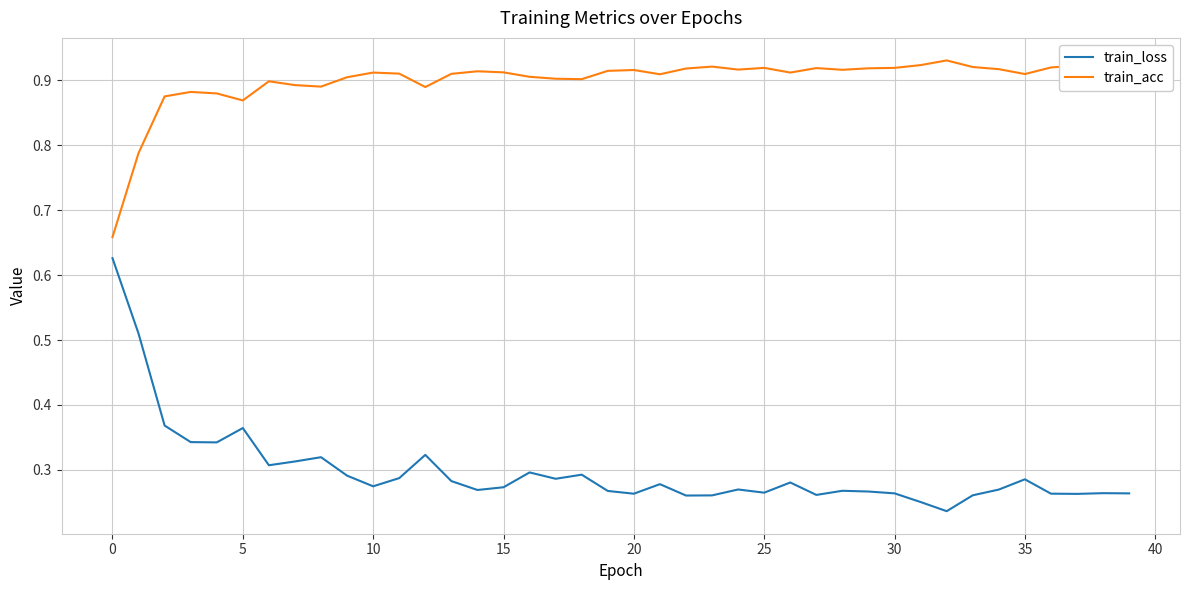

Rank the series by their maximum value, from highest to lowest.

train_acc, train_loss